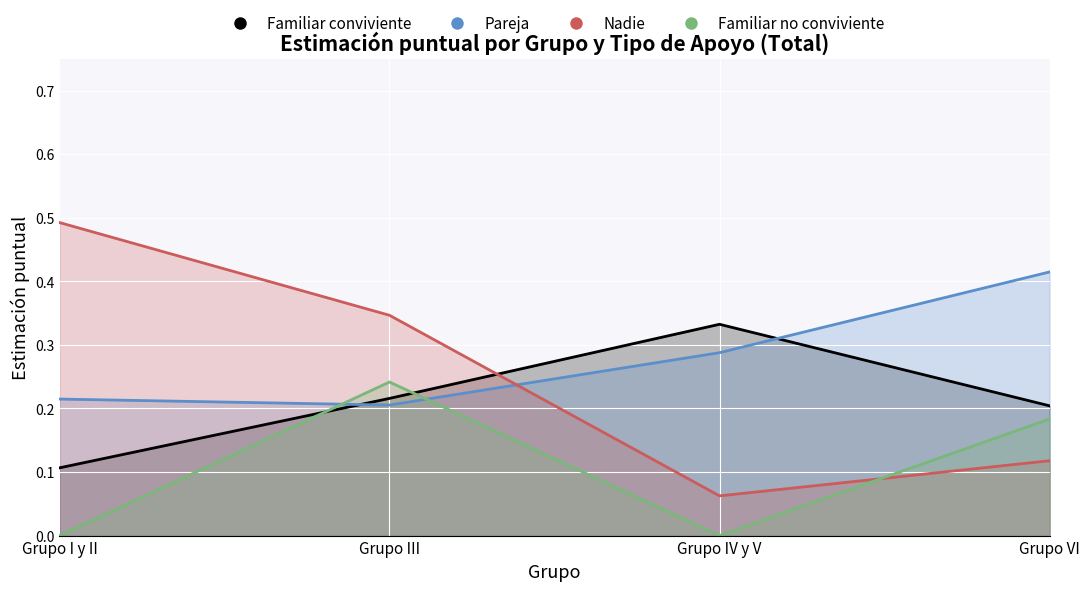

How many Familiar conviviente values are between 0 and 1?

4